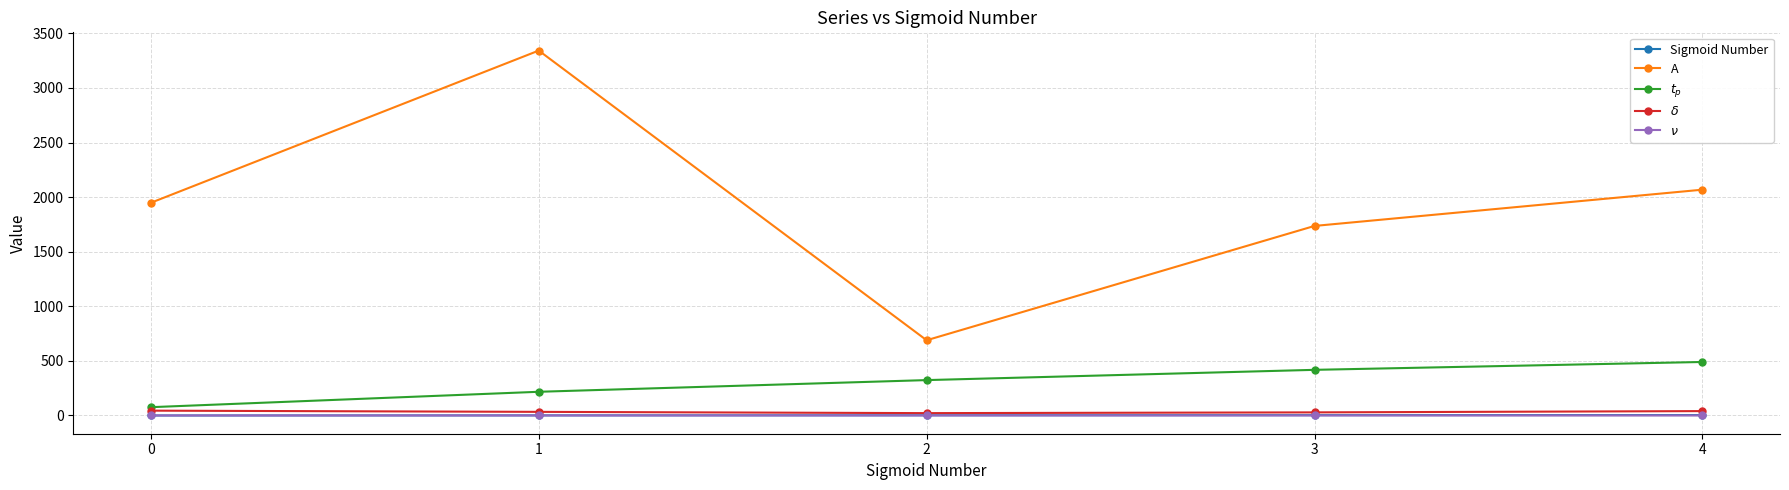

True or false: Sigmoid Number and A intersect in this chart.

False